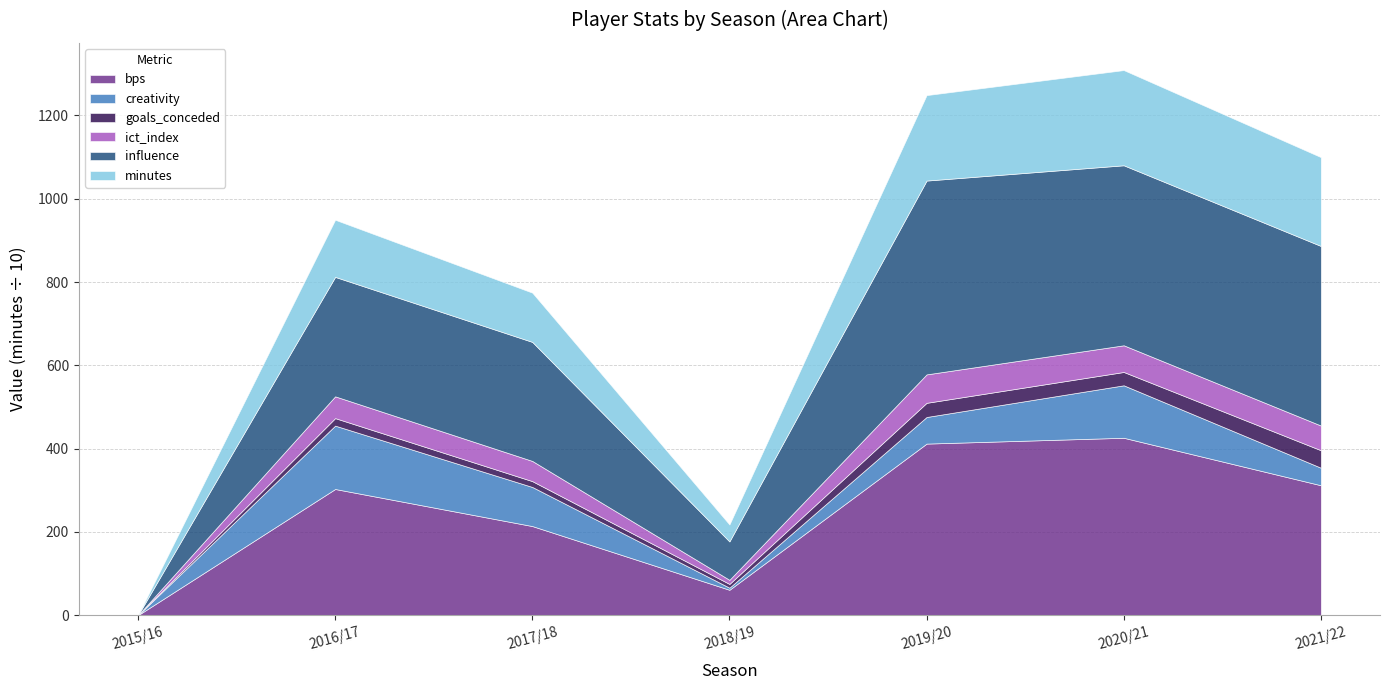

True or false: influence and goals_conceded cross at least once.

False